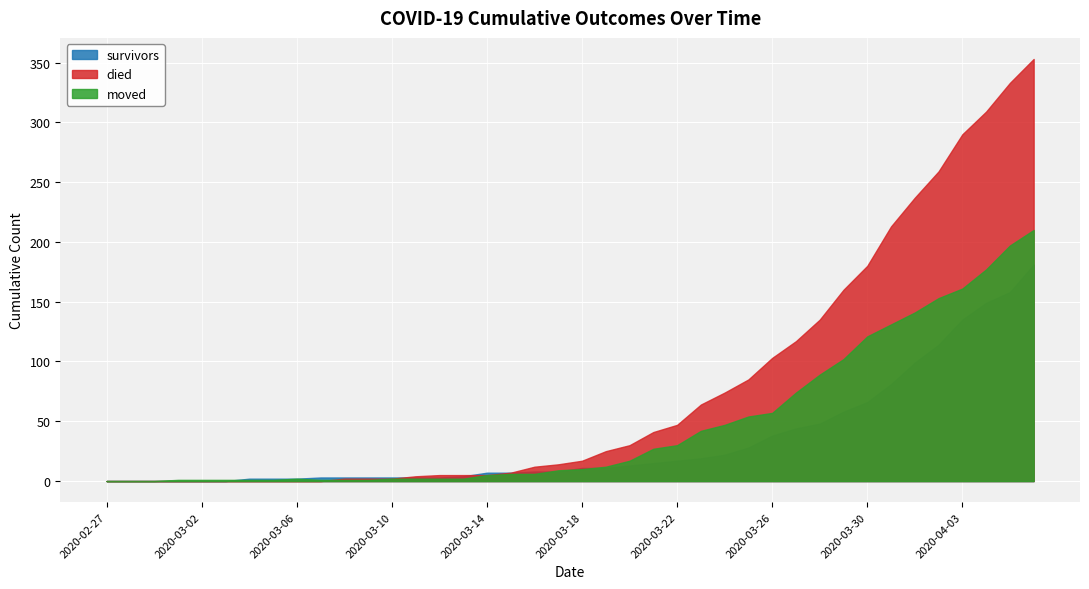

What is the label of the 34th point from the left?

2020-03-31